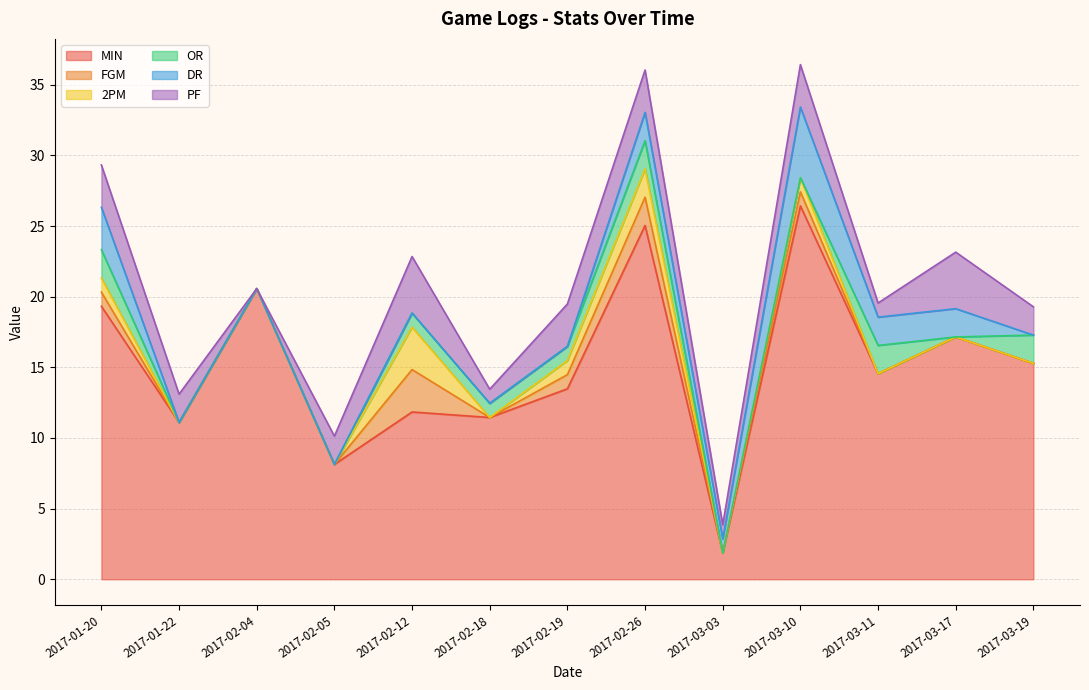

What is the highest value of the 2PM series?

3.0